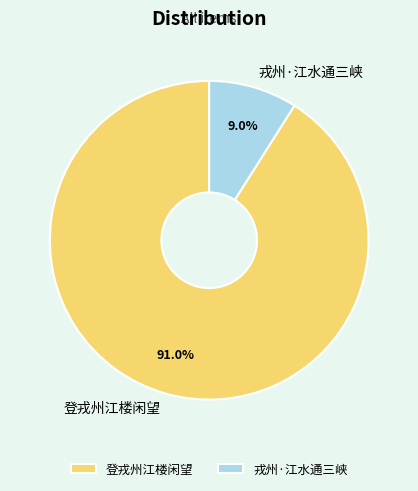

To the nearest percent, what is the difference between the largest and smallest slice percentages?

82%